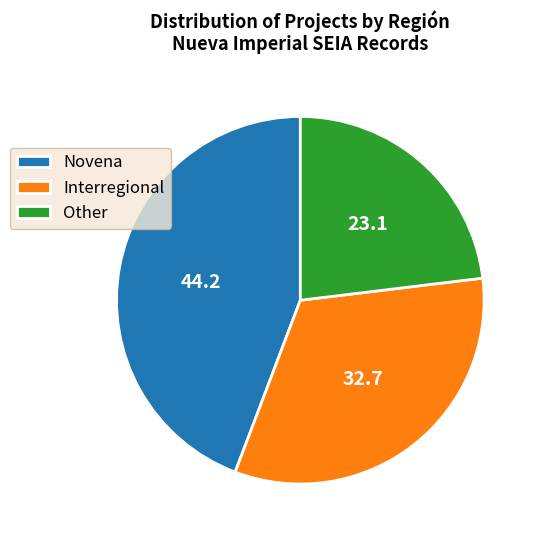

Is there any slice that represents more than half of the pie?

No